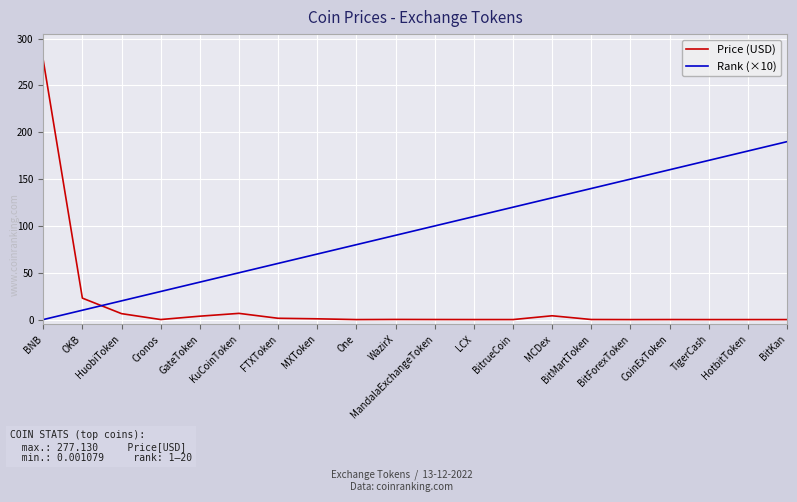

Rank the series at GateToken from highest to lowest value.

Rank (×10), Price (USD)